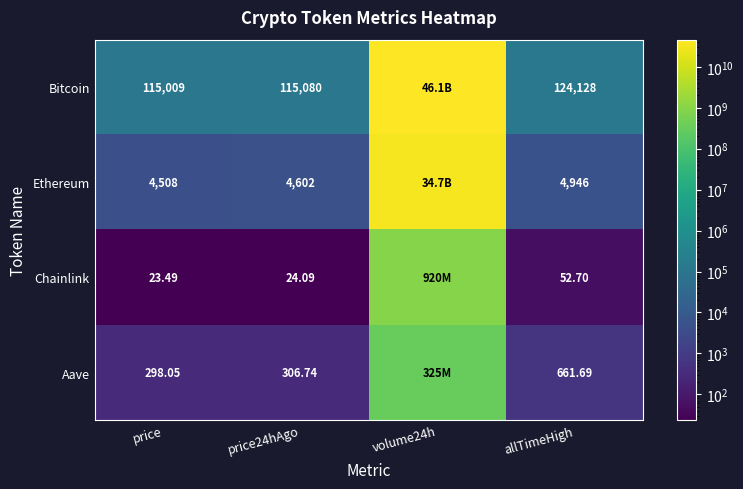

Is the value of Aave at price greater than the value of Chainlink at price24hAgo?

Yes